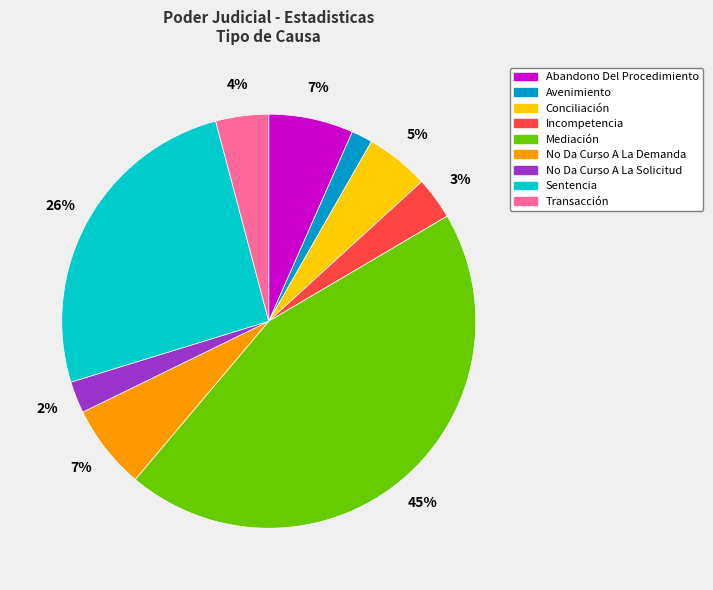

How many slices are in this pie chart?

9